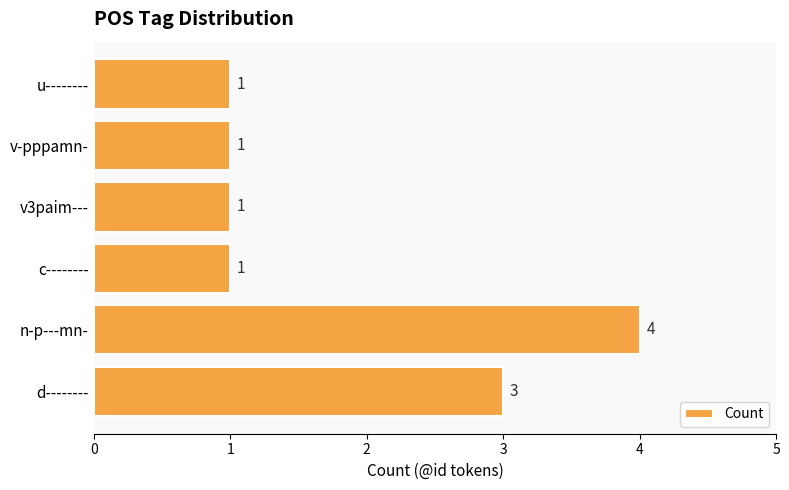

How many values are between 1 and 3?

5